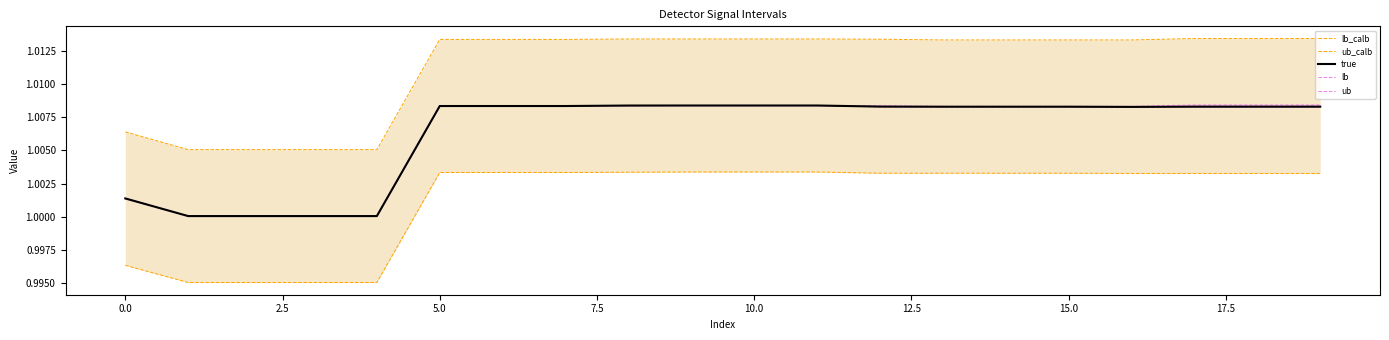

At which category does the chart reach its peak across all series?

17